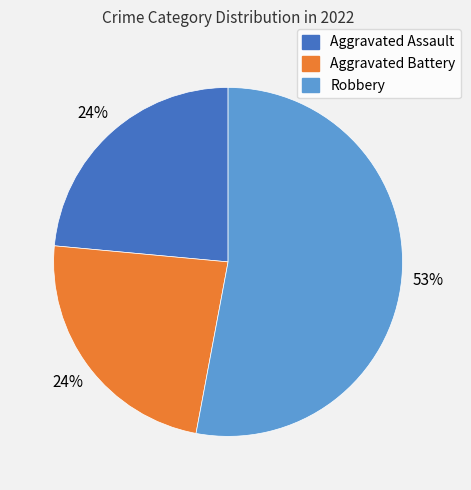

To the nearest percent, what is the average slice percentage?

33%